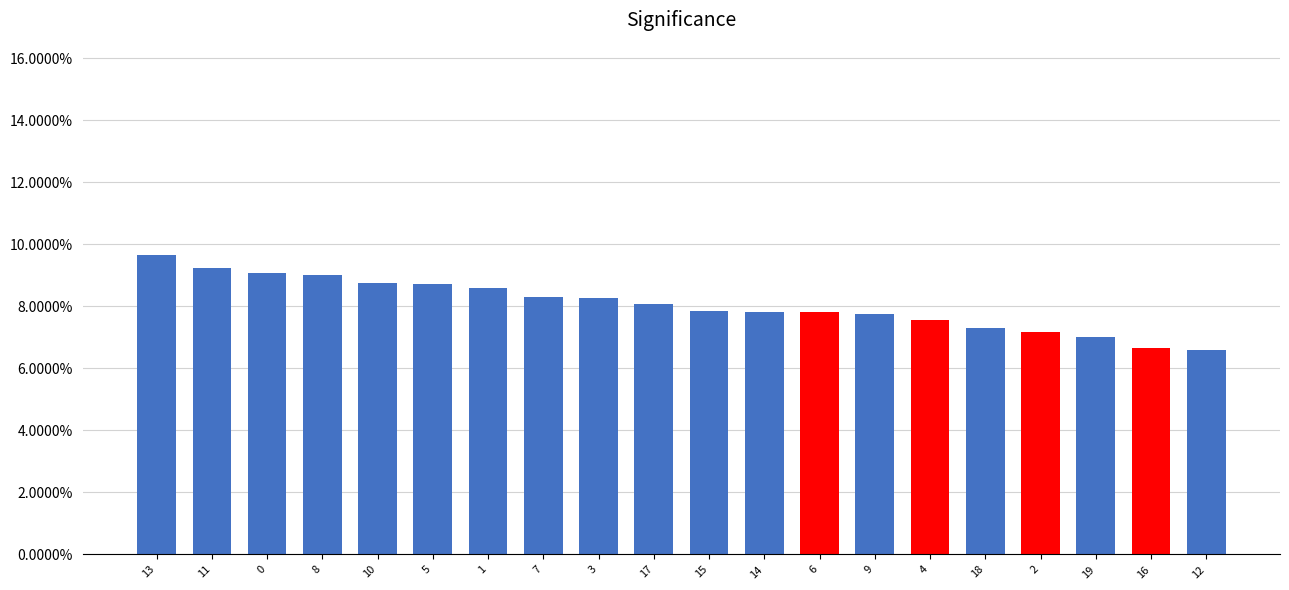

What is the minimum value shown in the chart?

0.1